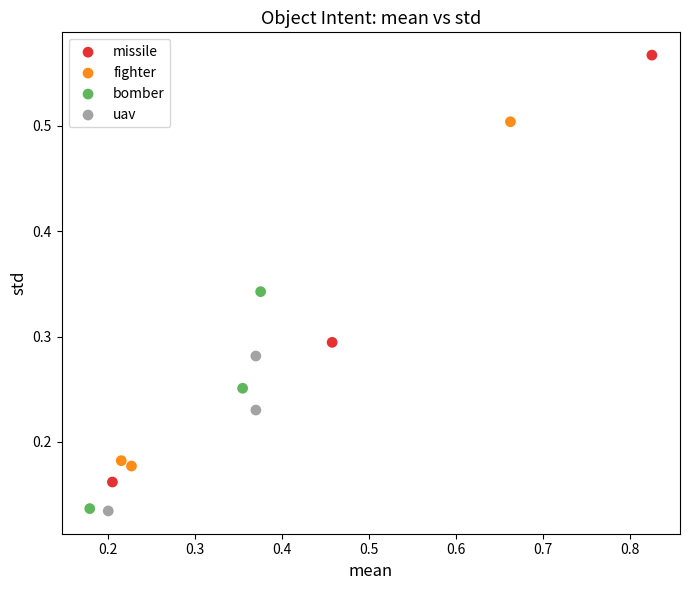

Which series has the largest Y range (max minus min)?

missile